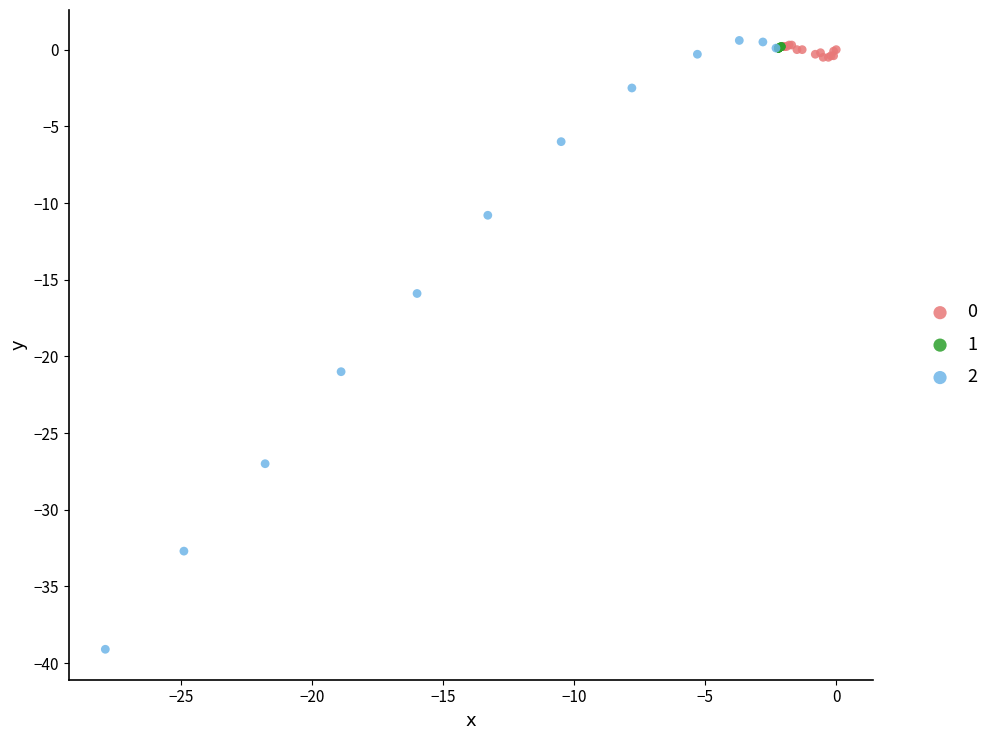

What are all the series names shown in the legend?

0, 1, 2